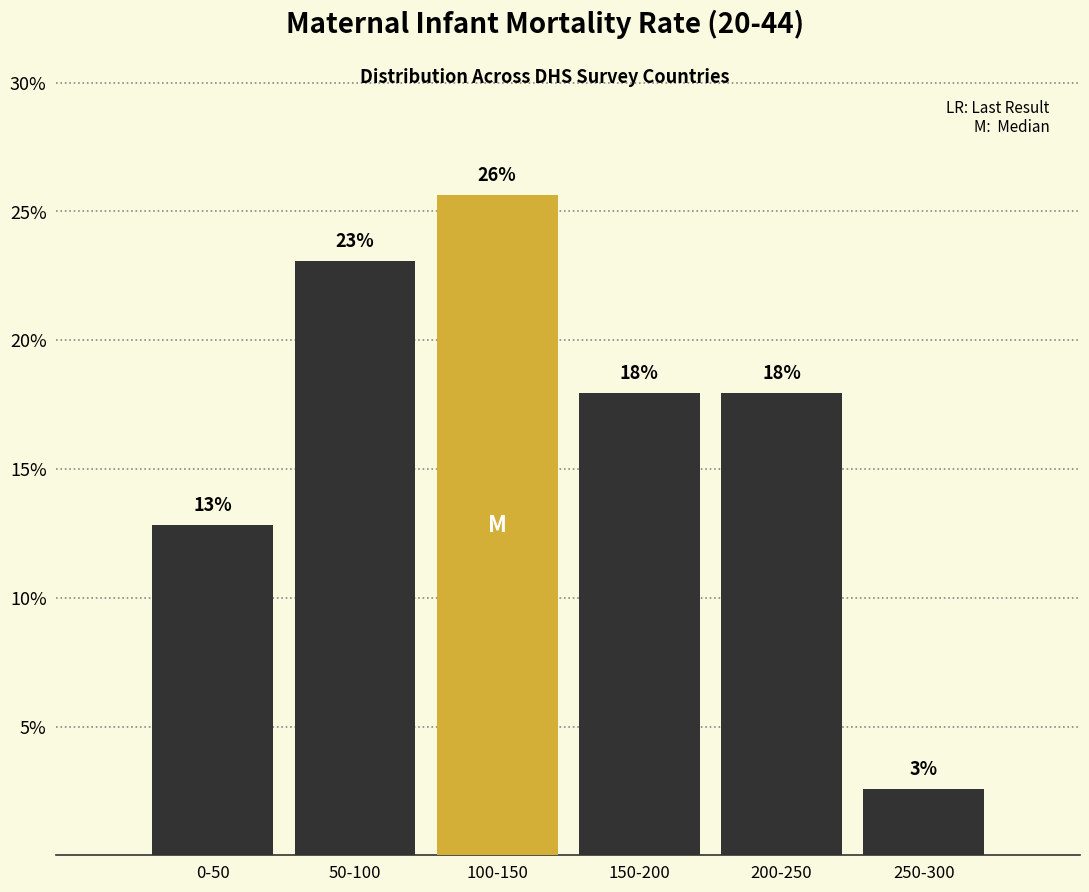

The chart shows a value of 4.1 at 150-200. True or false?

False